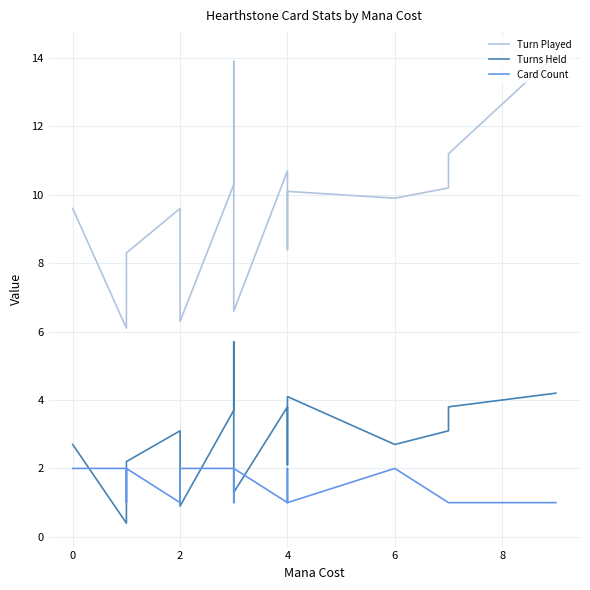

Is this an area chart (filled region under the line)?

No